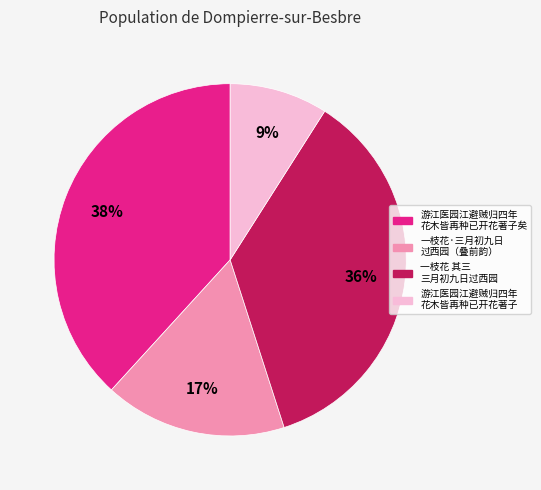

To the nearest percent, what is the difference between the largest and smallest slice percentages?

29%